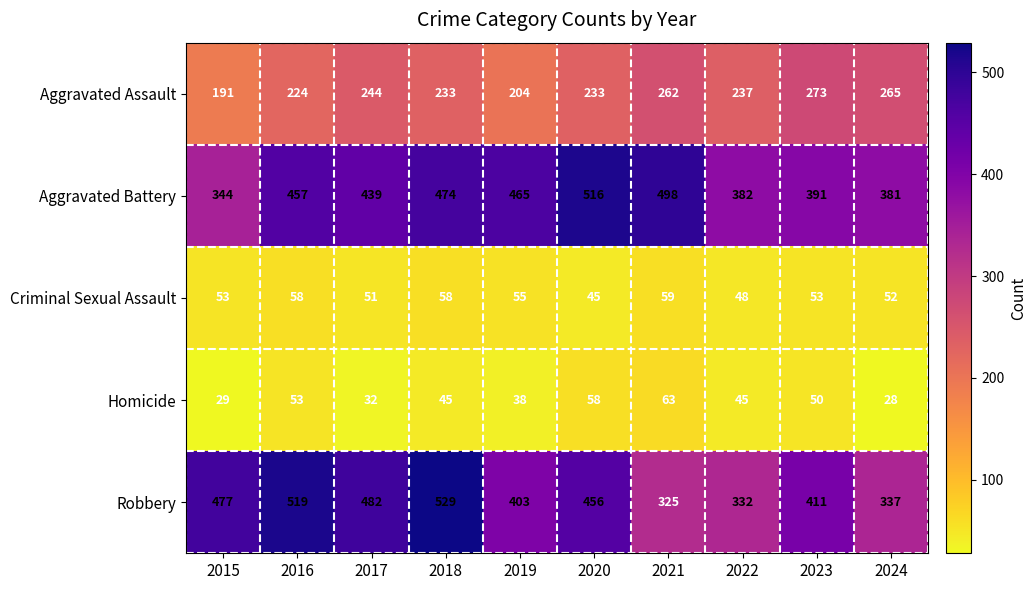

What is the difference between the highest and lowest values at 2024?

353